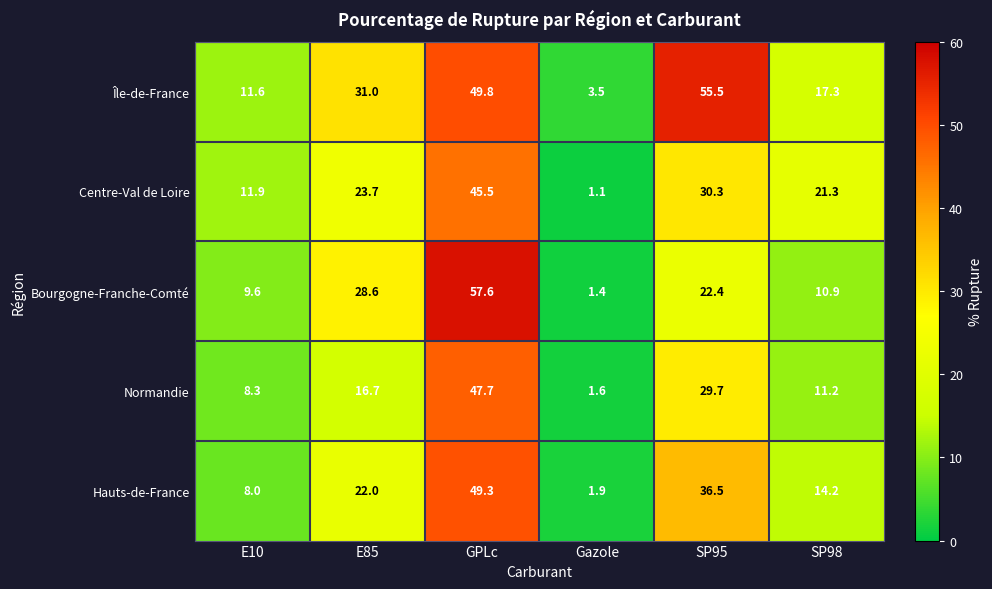

Rank the series by their maximum value, from highest to lowest.

Bourgogne-Franche-Comté, Île-de-France, Hauts-de-France, Normandie, Centre-Val de Loire